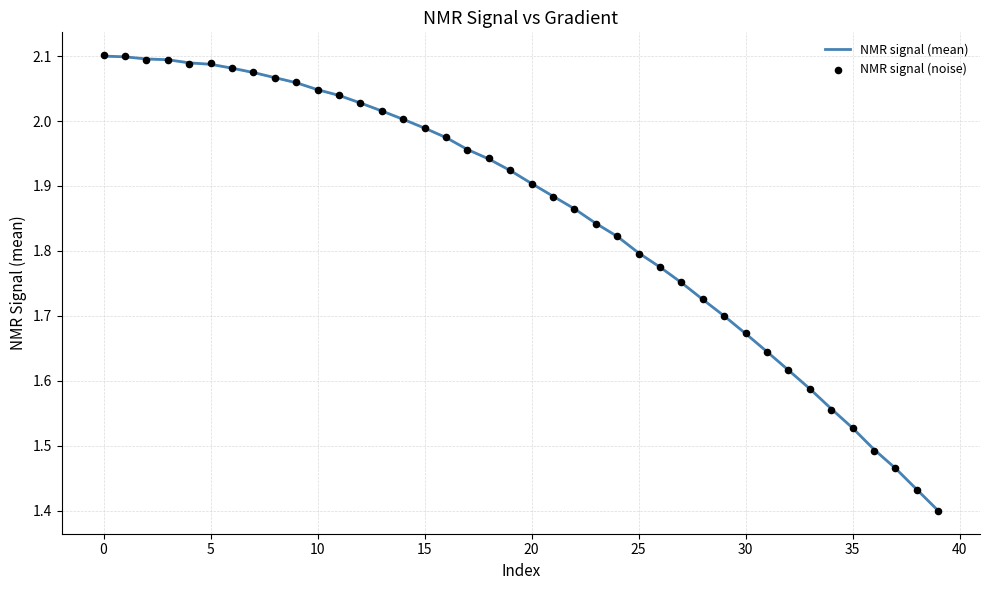

What are all the series names shown in the legend?

NMR signal (mean), NMR signal (noise)